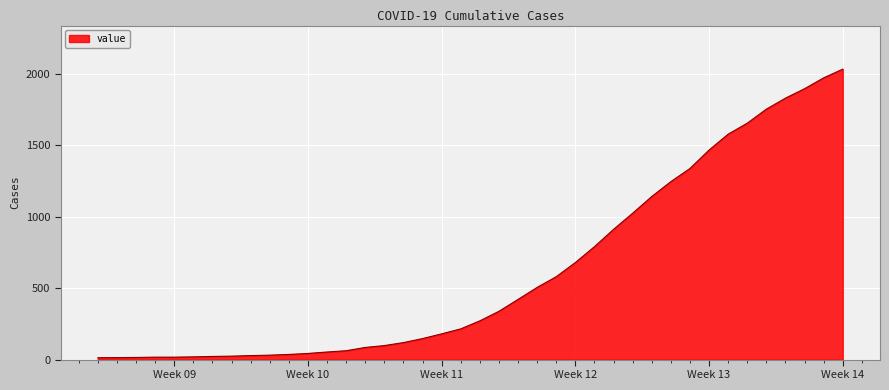

What is the greatest value displayed?

2032